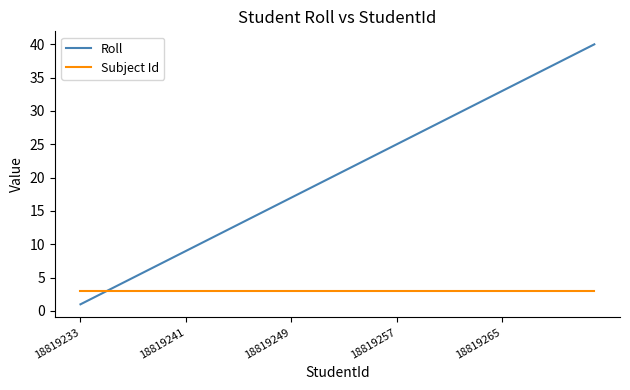

What is the maximum value for Roll?

40